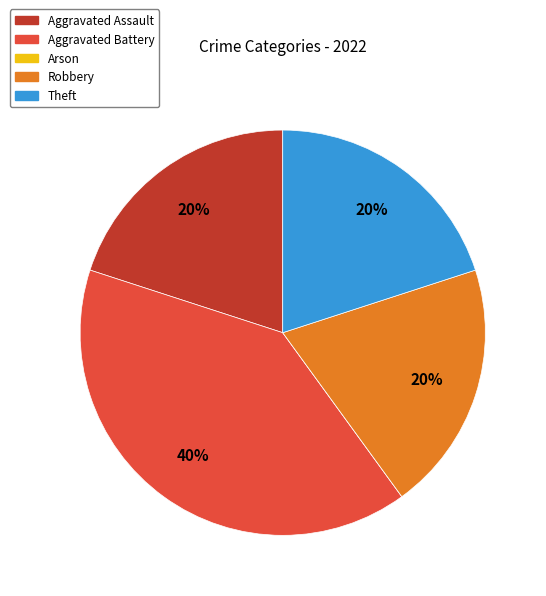

The Theft slice represents 26% of the pie. True or false?

False